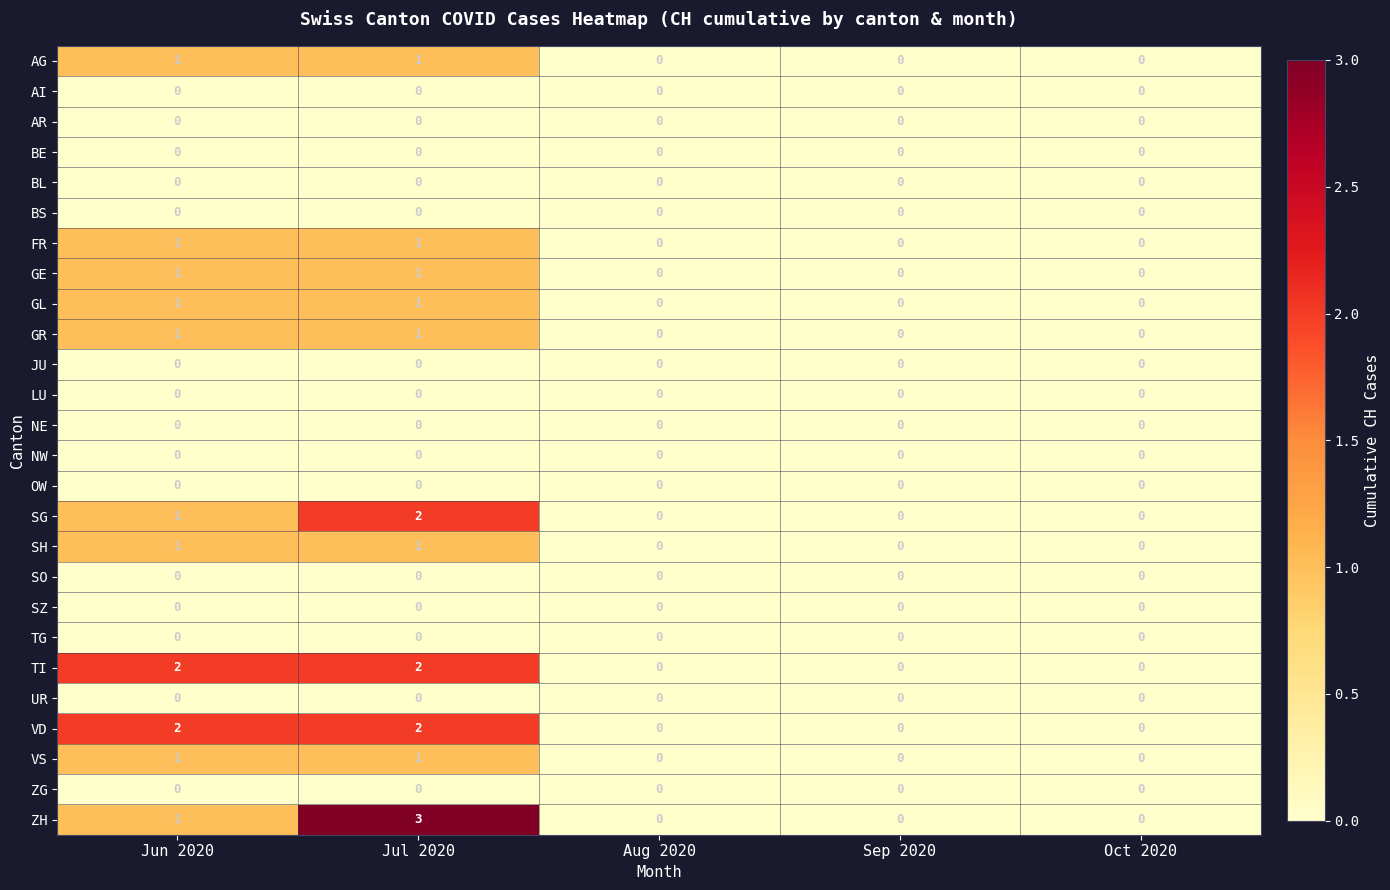

At which category is the sum across all series the highest?

Jul 2020